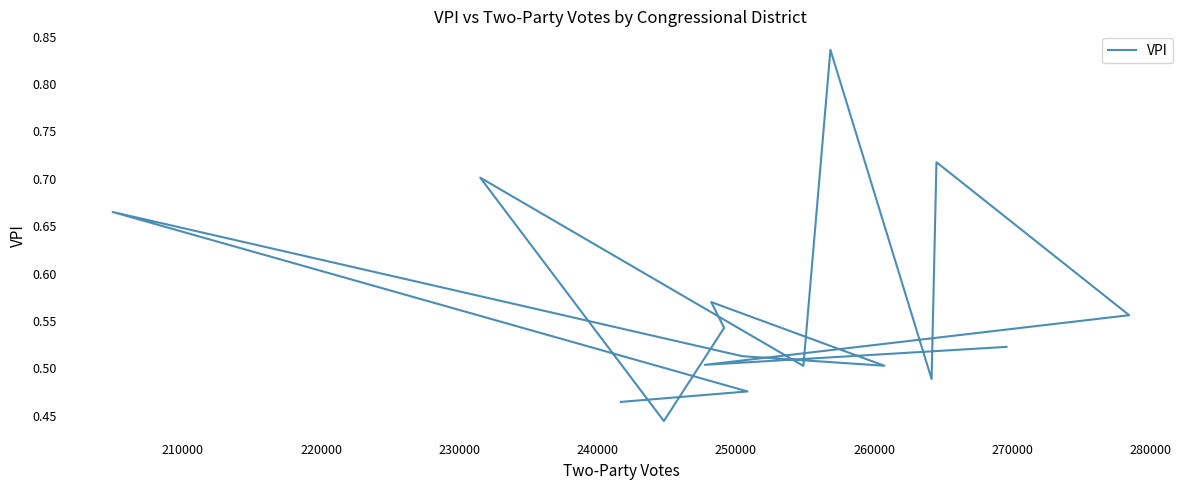

How many series are shown in this chart?

1